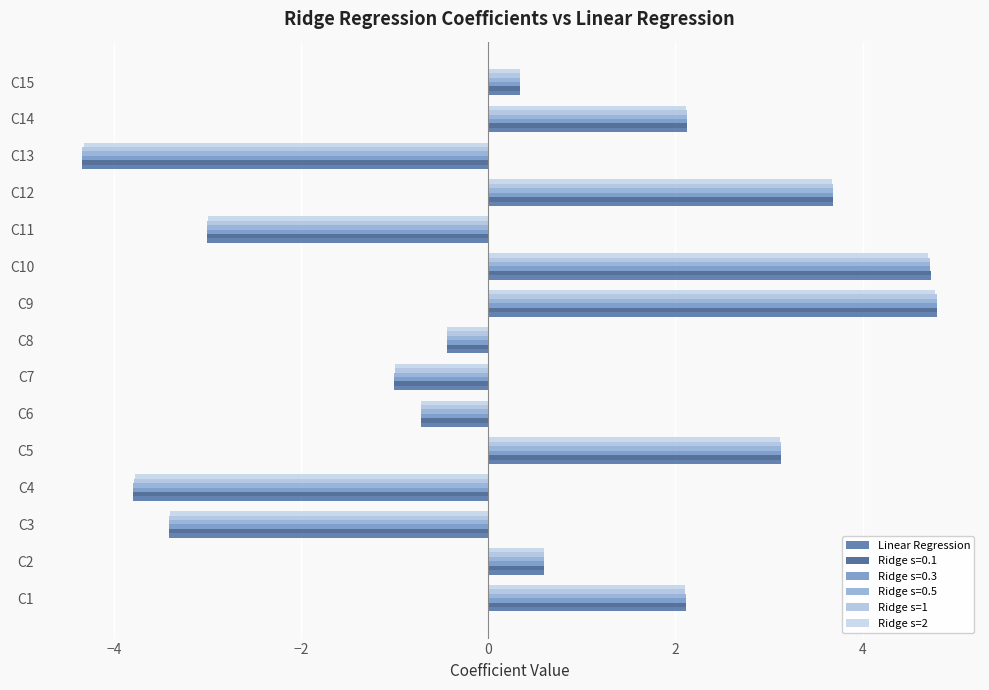

How many negative values does the Ridge s=2 series have?

7